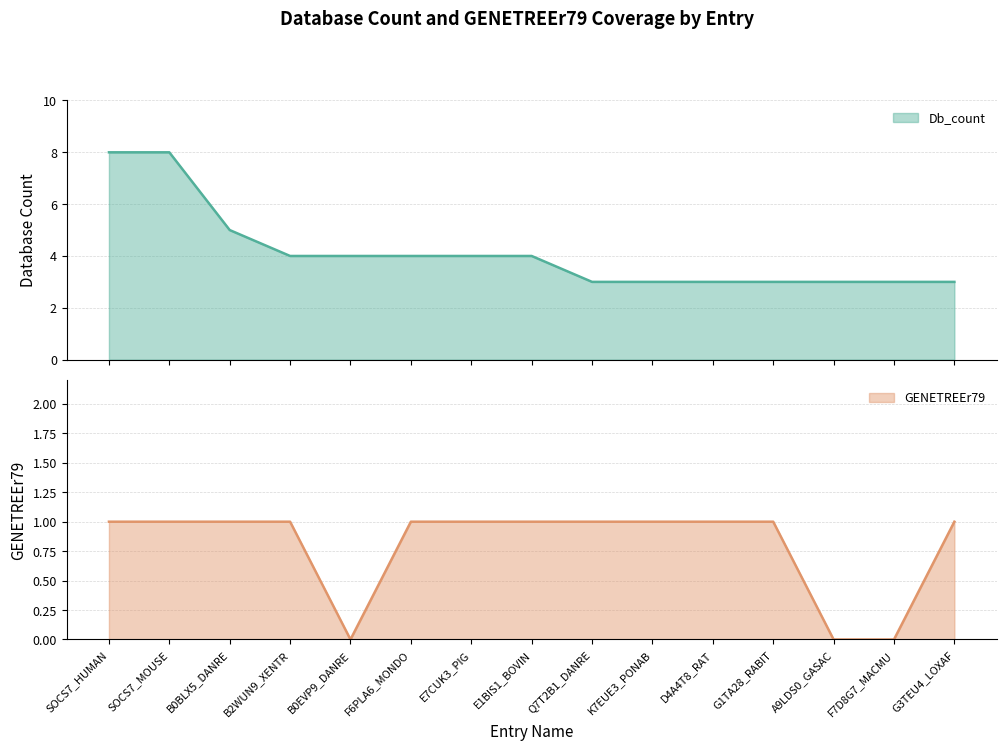

What is the minimum value for Db_count?

3